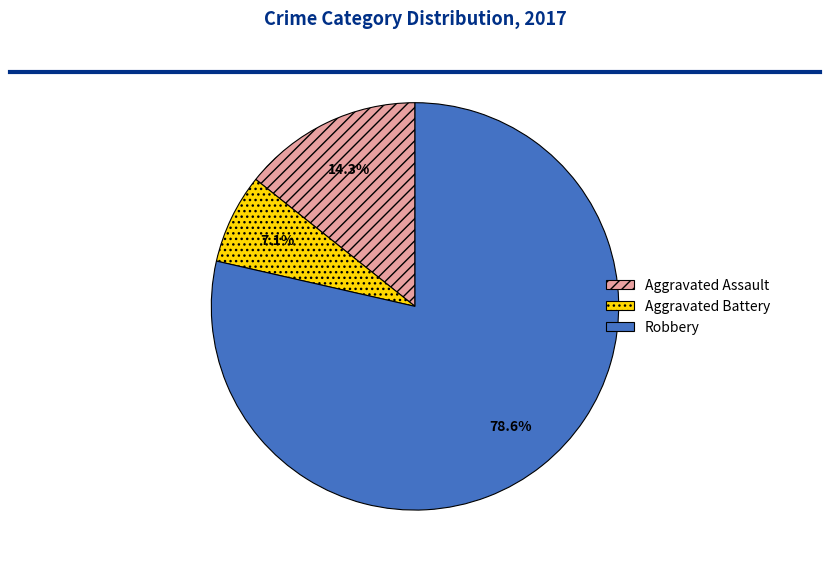

Which category has the smallest portion of the pie?

Aggravated Battery